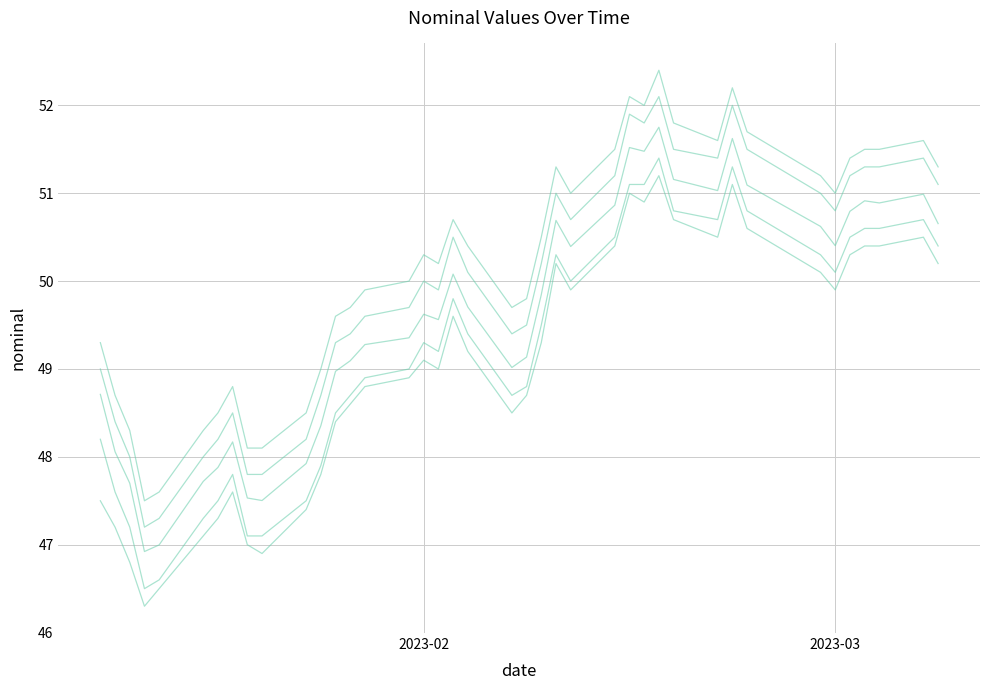

How many lines are shown in the chart?

5